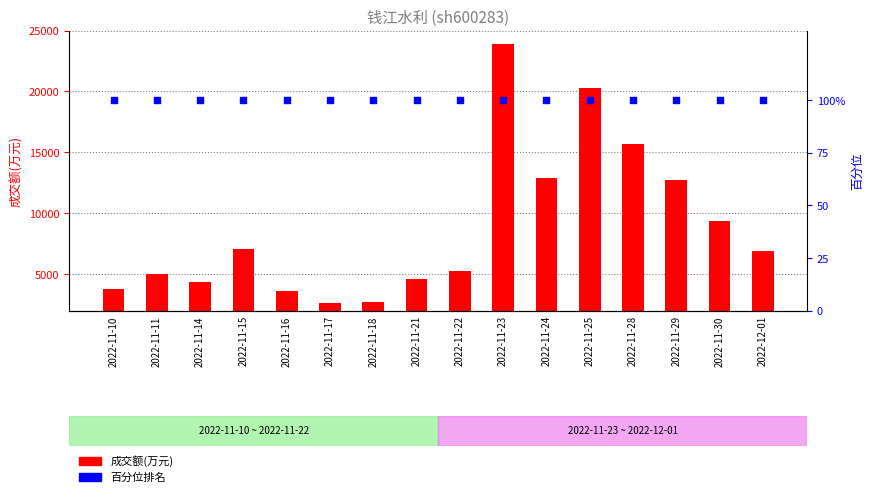

At which category is the sum across all series the highest?

2022-11-23